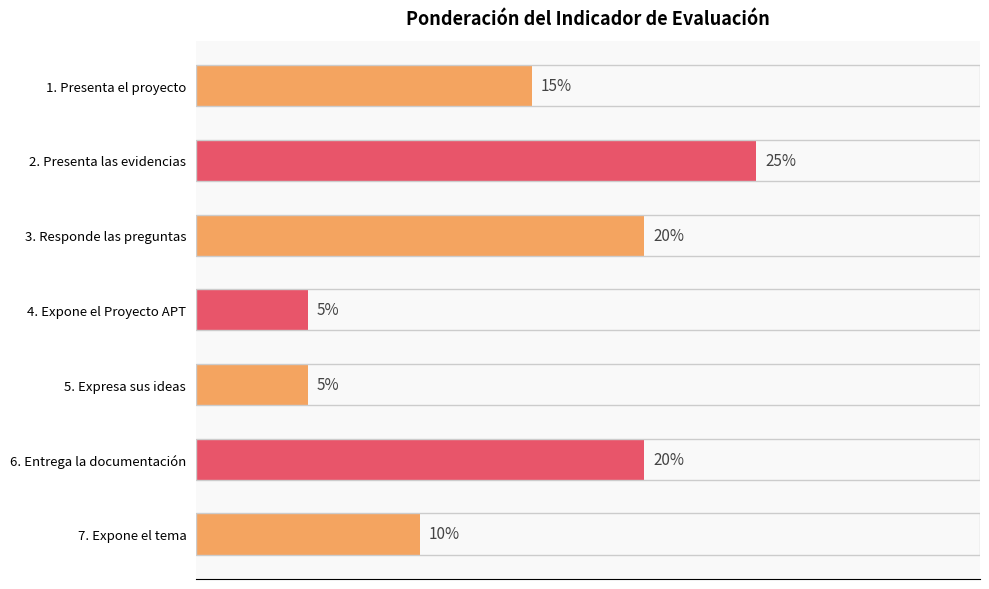

Which has a higher value, 3. Responde las preguntas or 4. Expone el Proyecto APT?

3. Responde las preguntas